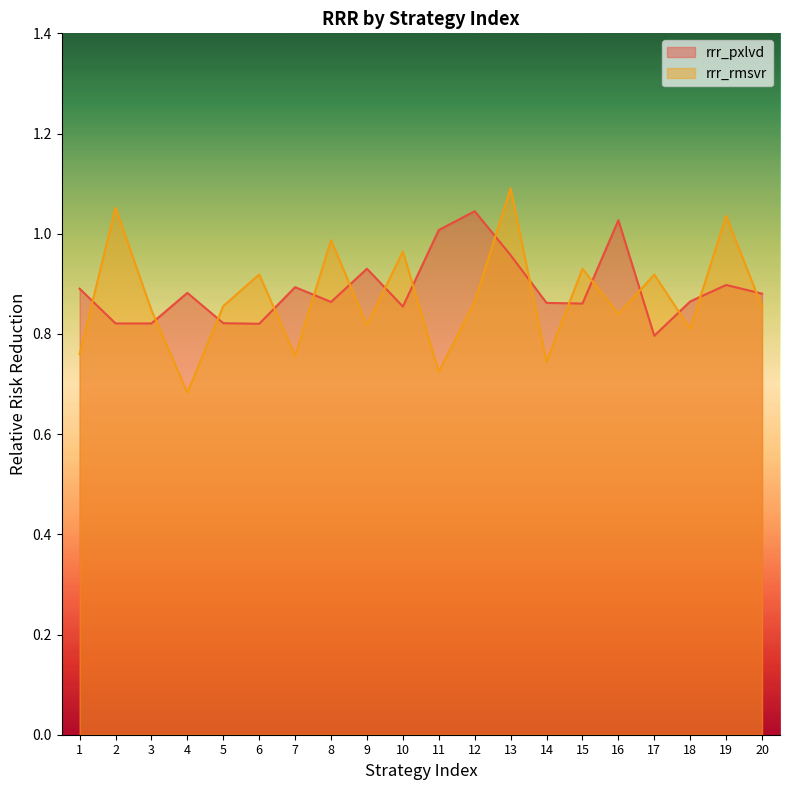

Where is the first local minimum for rrr_pxlvd?

2